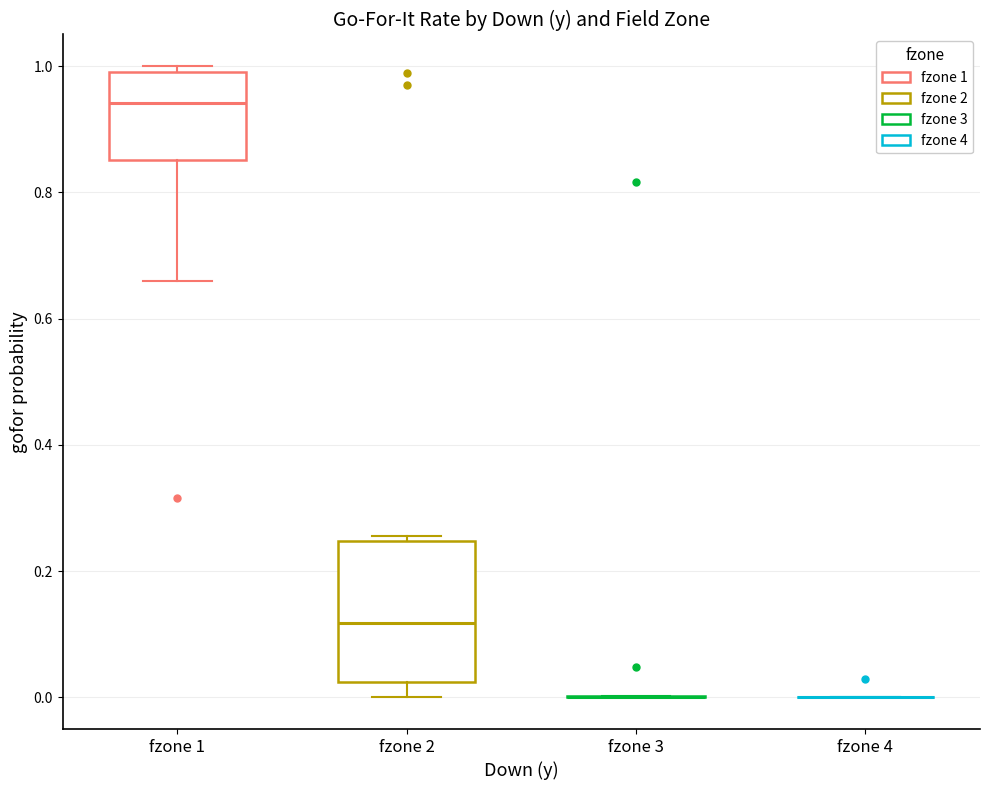

Comparing the boxes themselves (not the whiskers), which one is the tallest?

fzone 2